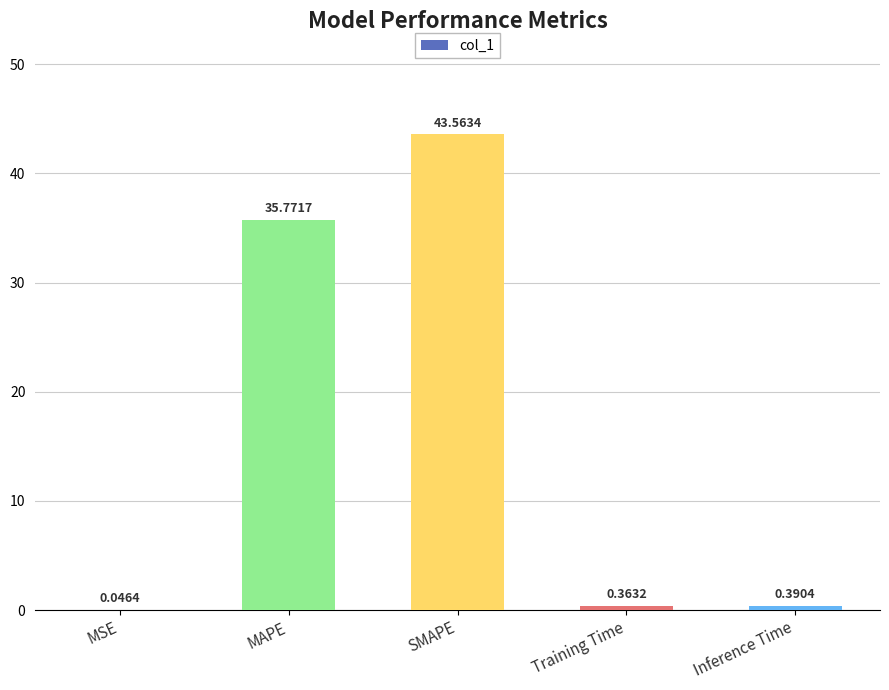

At which label is the value closest to 21?

MAPE